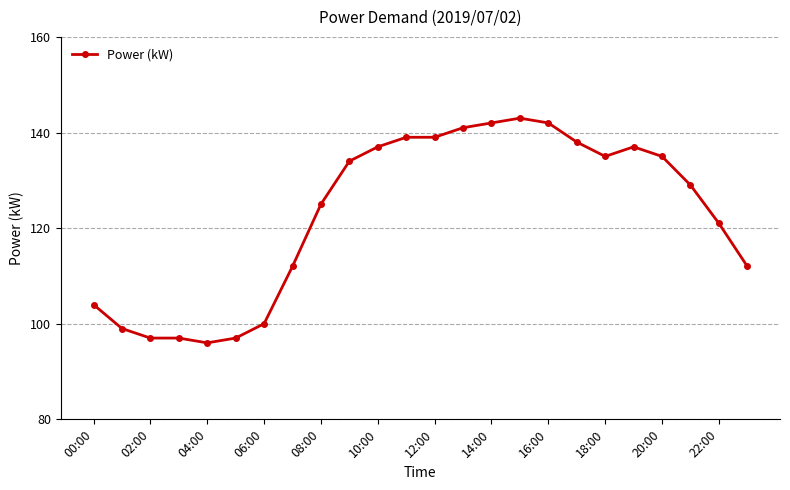

What is the sum of all values?

2951